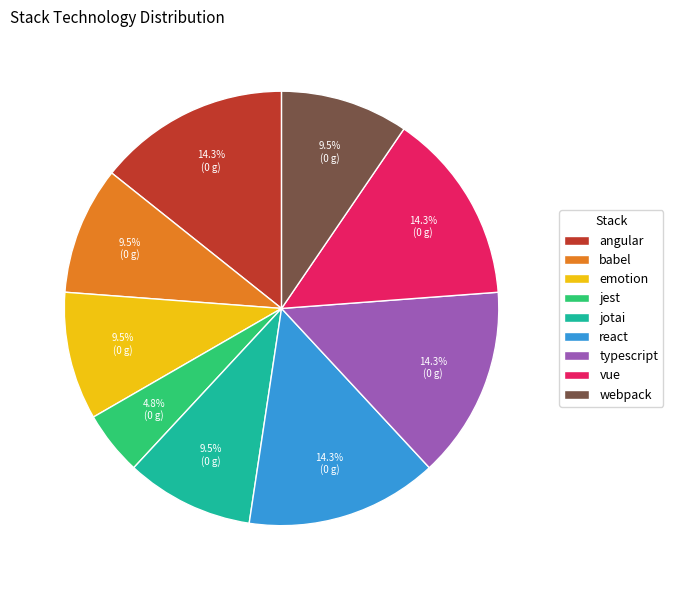

Does webpack account for over 50% of the chart?

No